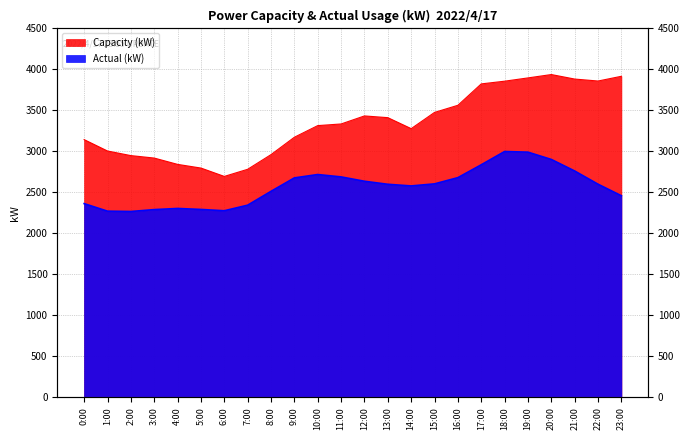

Does the chart display data point markers on the line(s)?

No